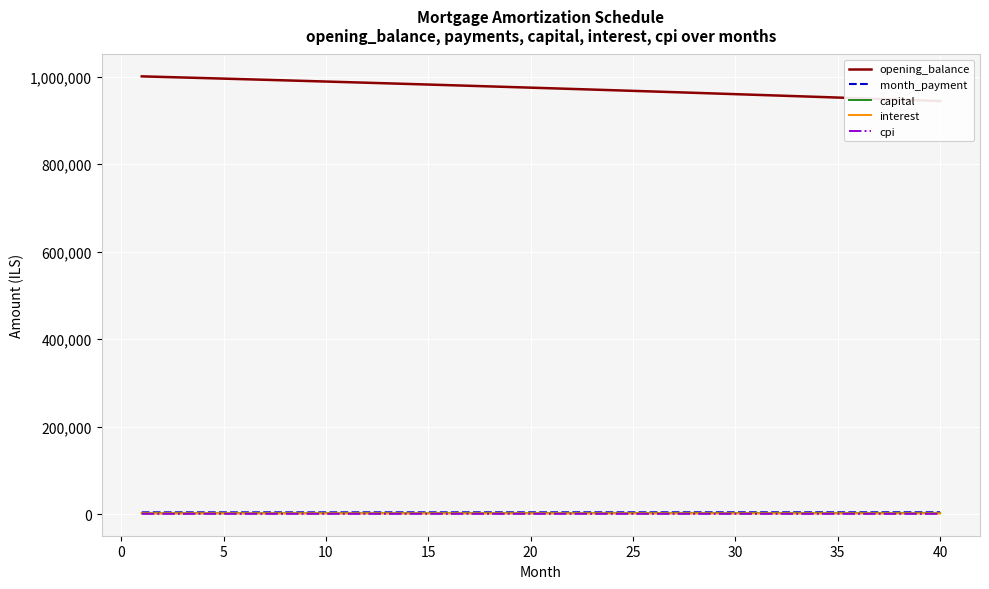

Is this an area chart (filled region under the line)?

No